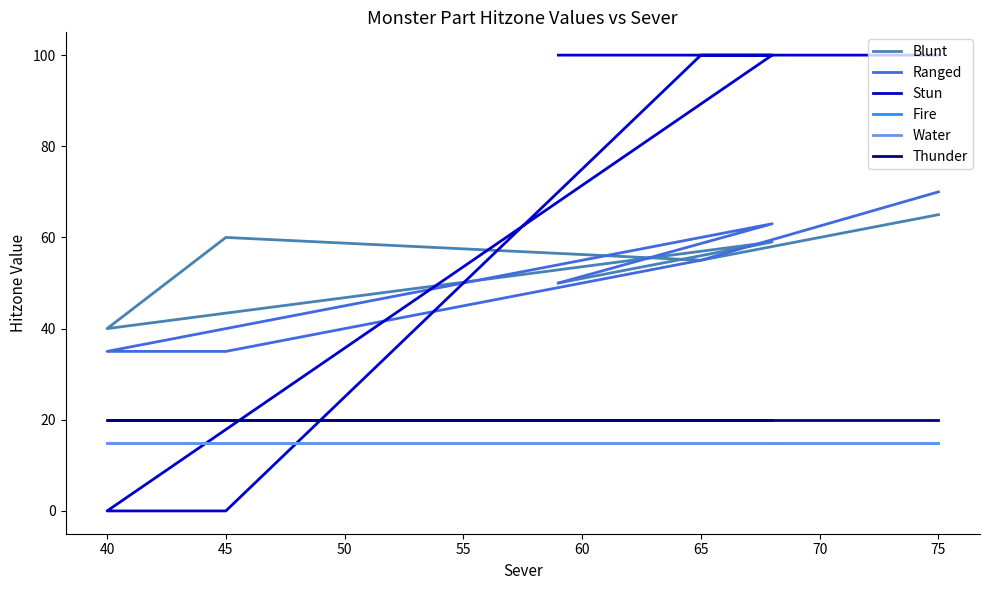

How many values in the Stun series are below 100?

3